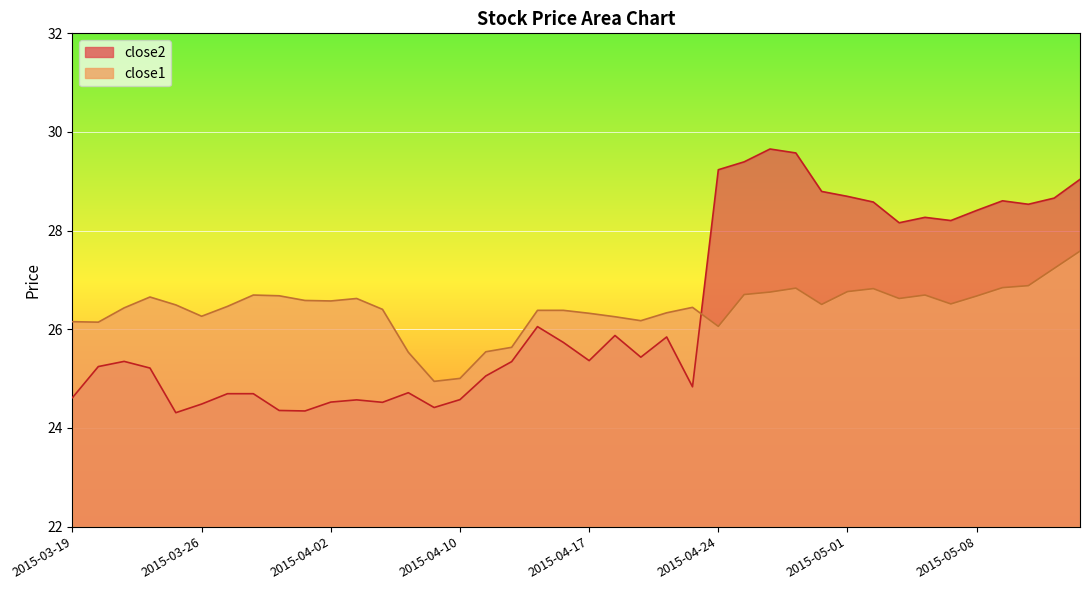

How many lines are shown in the chart?

2